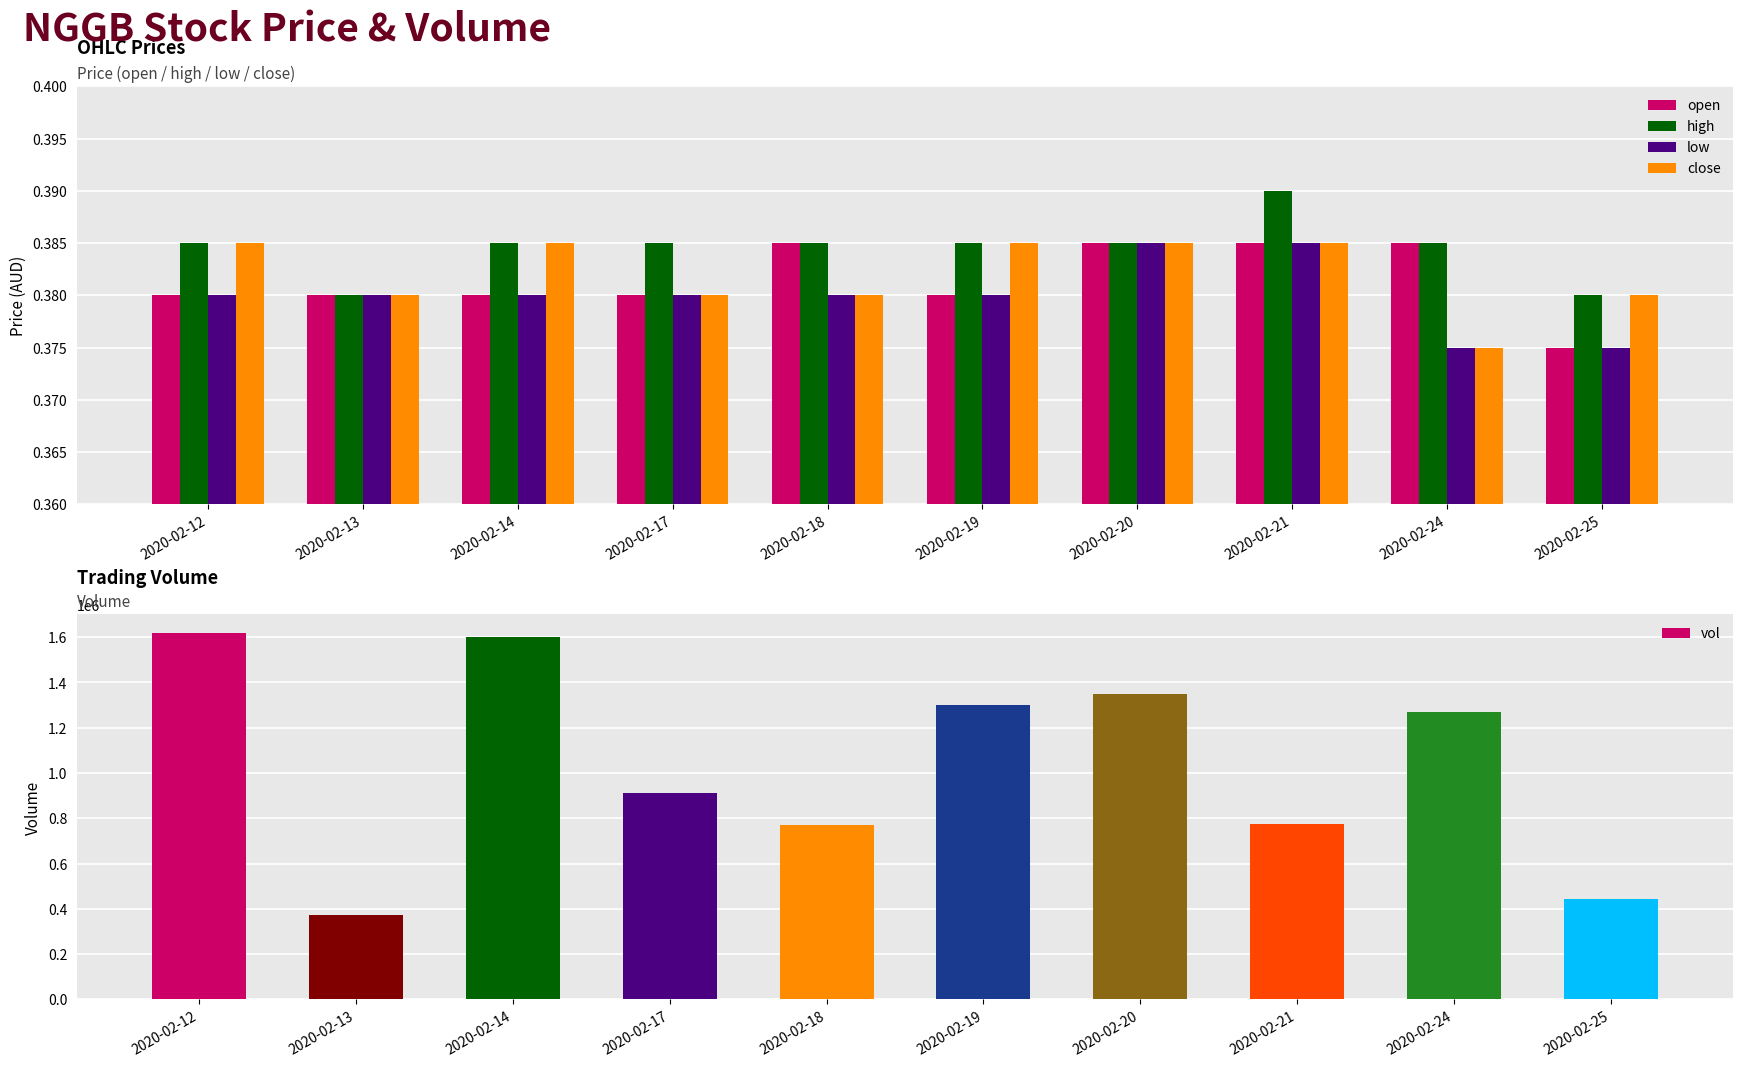

Which label corresponds to the smallest value in the chart?

2020-02-25